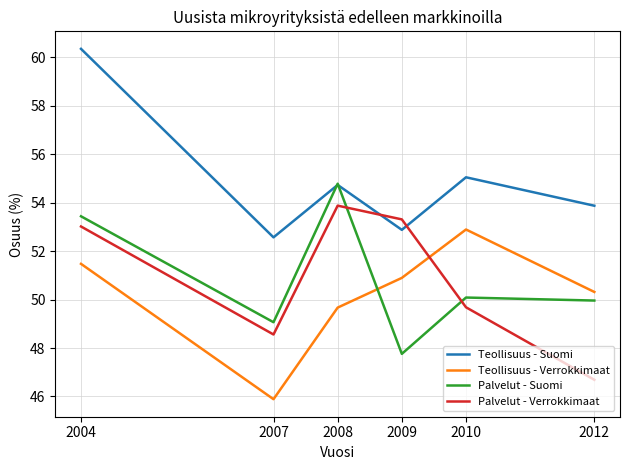

At 2009, list the series in order from largest to smallest.

Palvelut - Verrokkimaat, Teollisuus - Suomi, Teollisuus - Verrokkimaat, Palvelut - Suomi